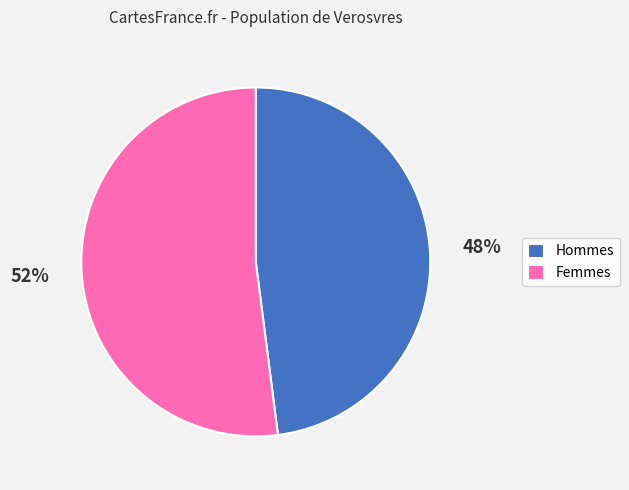

To the nearest percent, what portion does Hommes represent?

48%